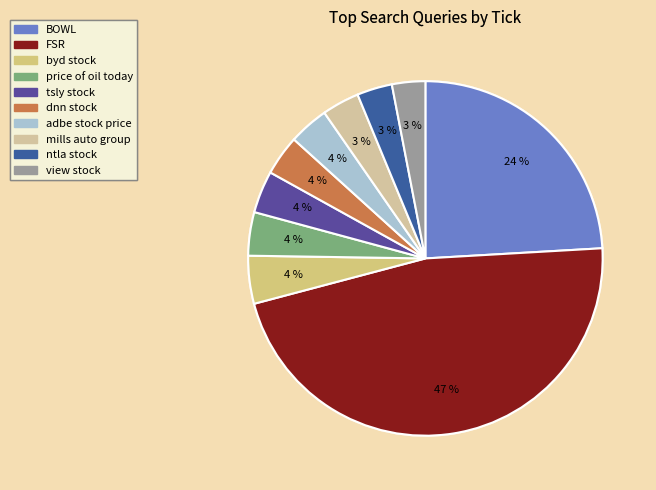

To the nearest percent, what percentage of the pie is mills auto group?

3%